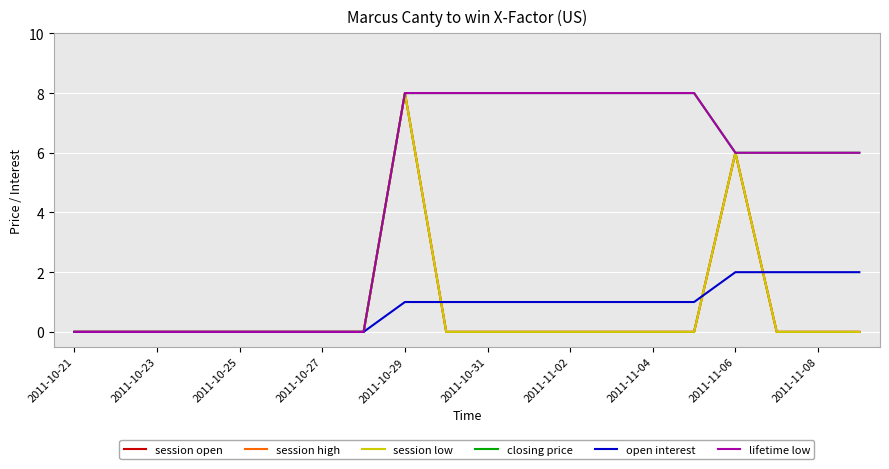

Is this an area chart (filled region under the line)?

No